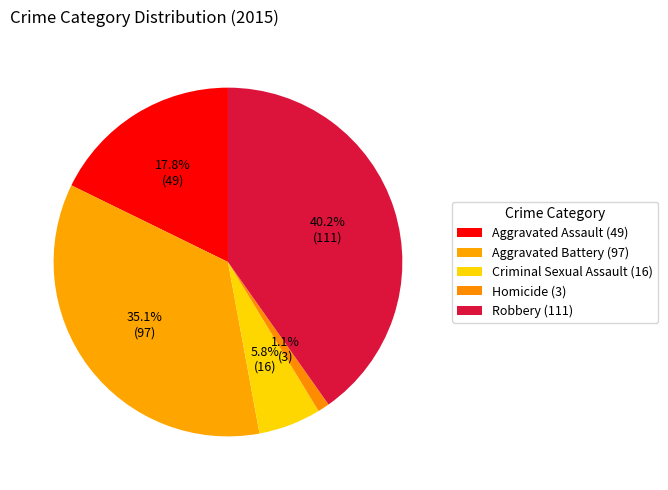

Is the sum of Robbery and Criminal Sexual Assault greater than half?

No